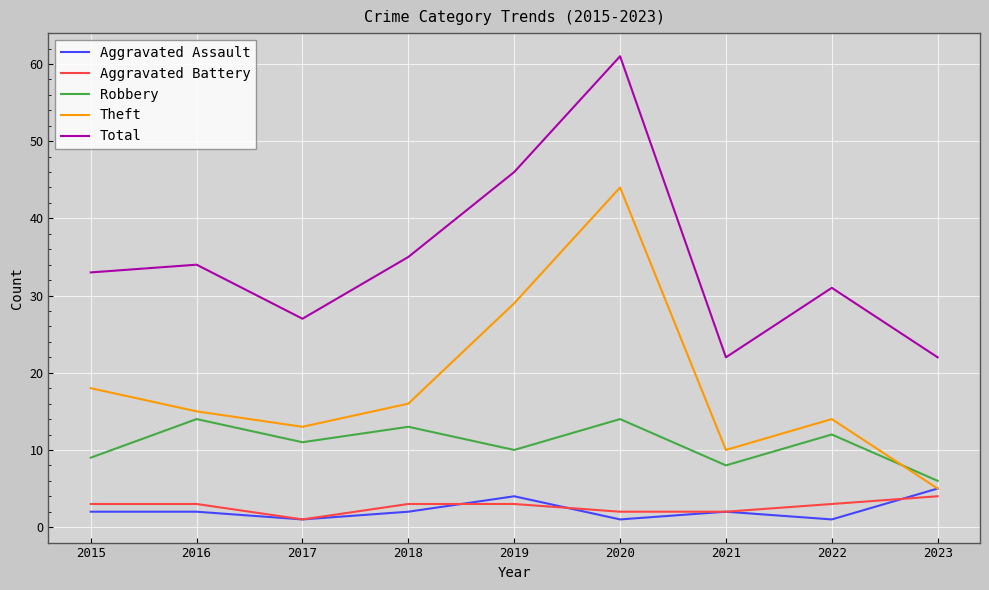

Reading left to right, what are all the values shown in this chart?

Aggravated Assault: 2015=2	2016=2	2017=1	2018=2	2019=4	2020=1	2021=2	2022=1	2023=5
Aggravated Battery: 2015=3	2016=3	2017=1	2018=3	2019=3	2020=2	2021=2	2022=3	2023=4
Robbery: 2015=9	2016=14	2017=11	2018=13	2019=10	2020=14	2021=8	2022=12	2023=6
Theft: 2015=18	2016=15	2017=13	2018=16	2019=29	2020=44	2021=10	2022=14	2023=5
Total: 2015=33	2016=34	2017=27	2018=35	2019=46	2020=61	2021=22	2022=31	2023=22